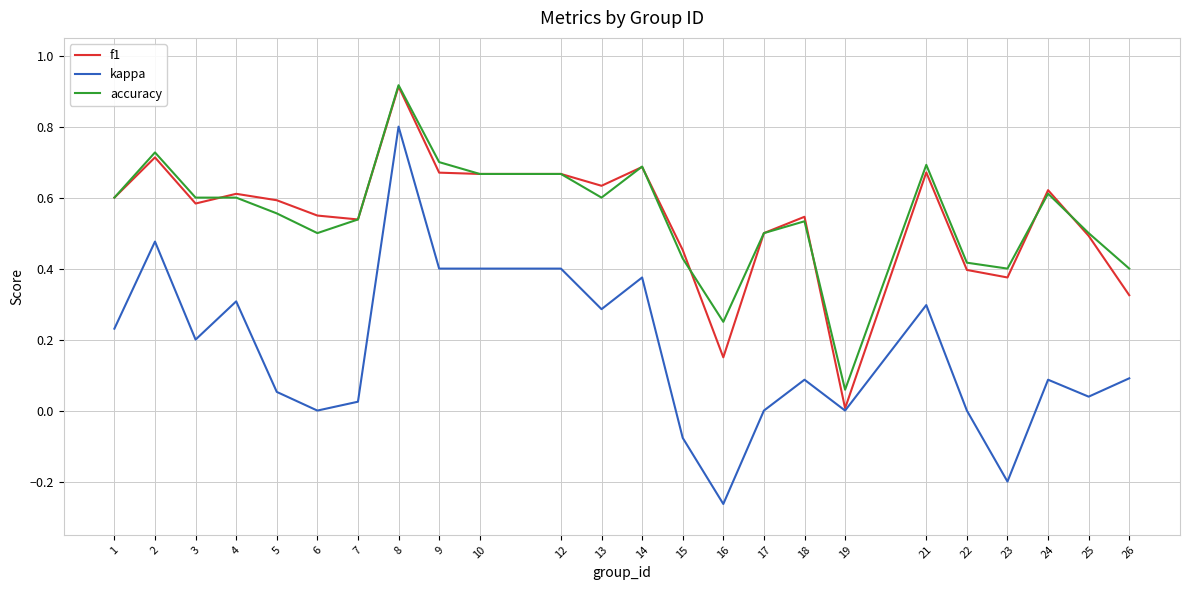

What is the maximum value for kappa?

0.8